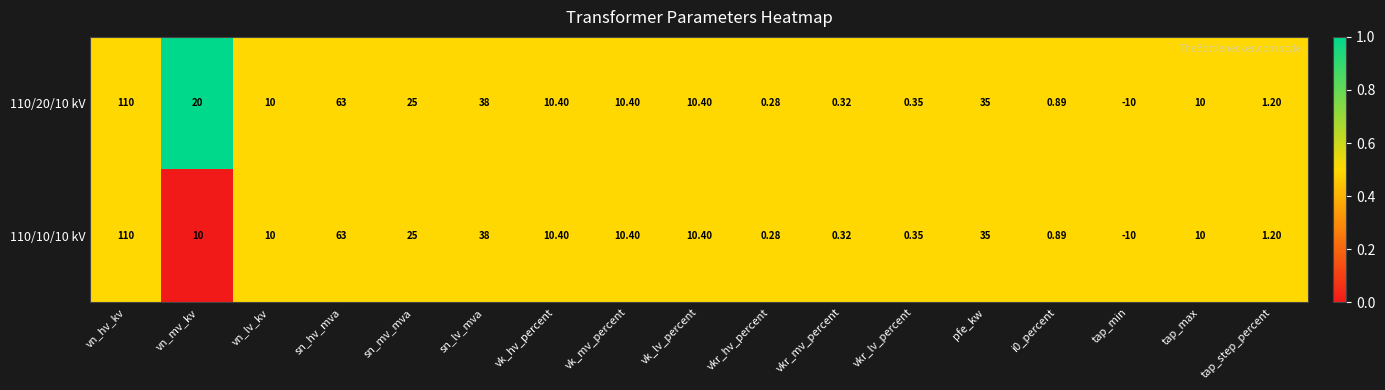

What is the maximum value shown in the chart?

110.0